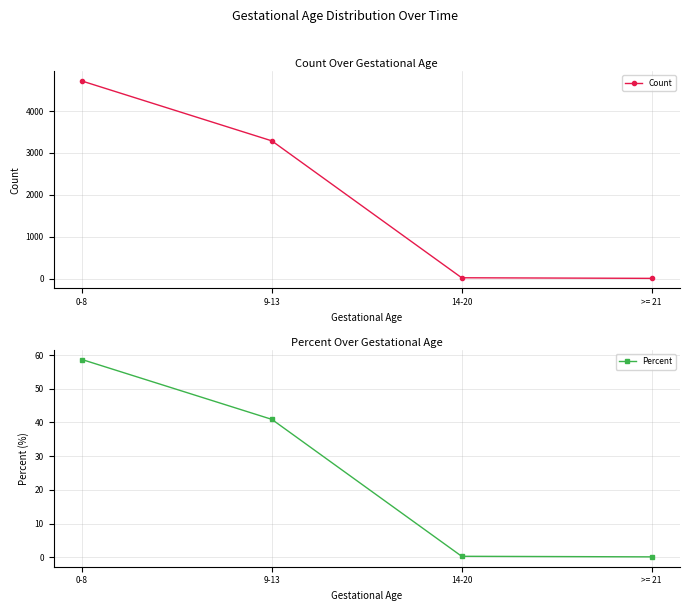

True or false: Percent and Count cross at least once.

False